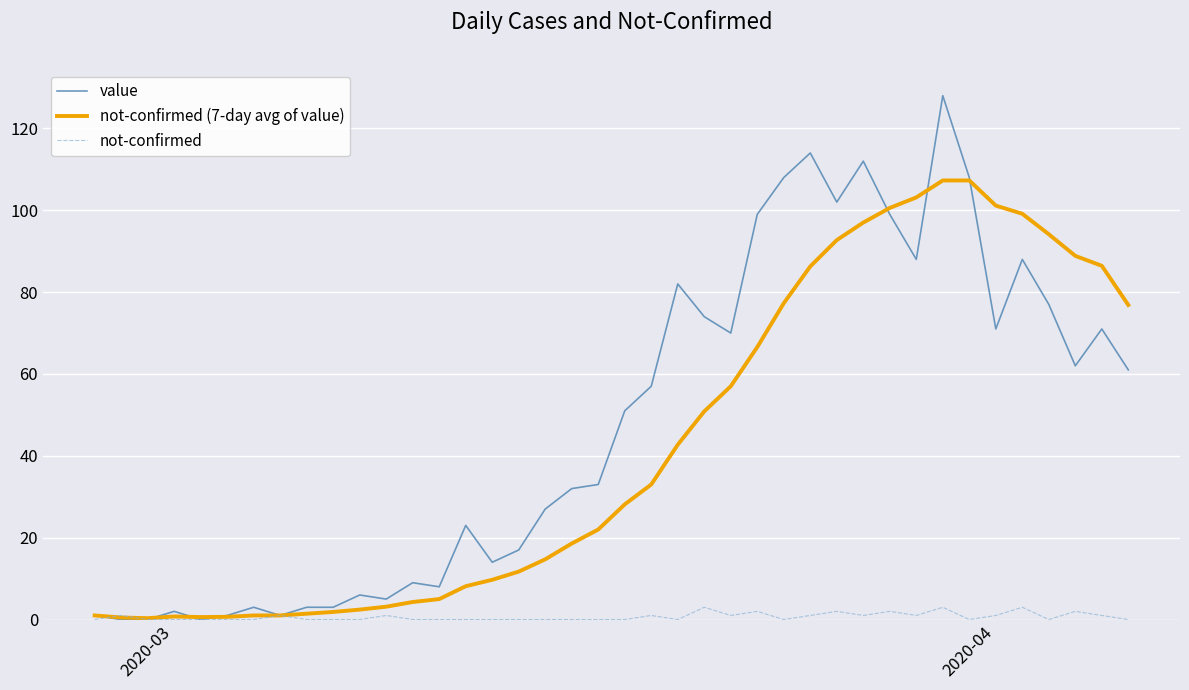

What is the sum of all not-confirmed values?

27.0